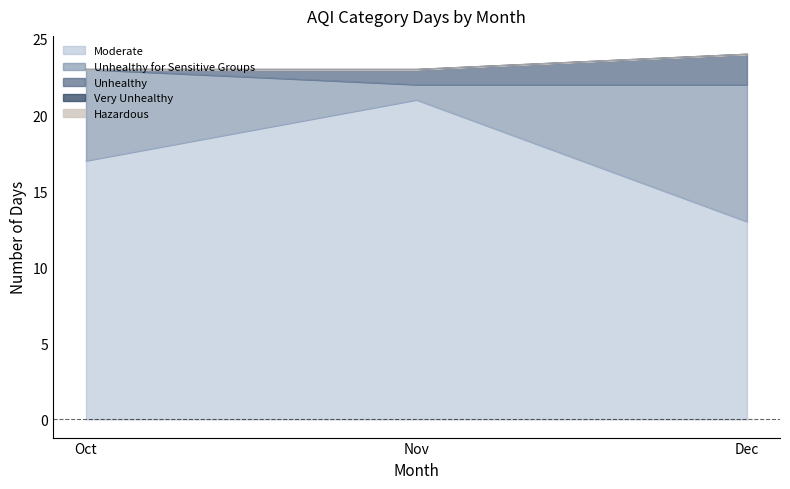

How many distinct data groups are displayed?

6